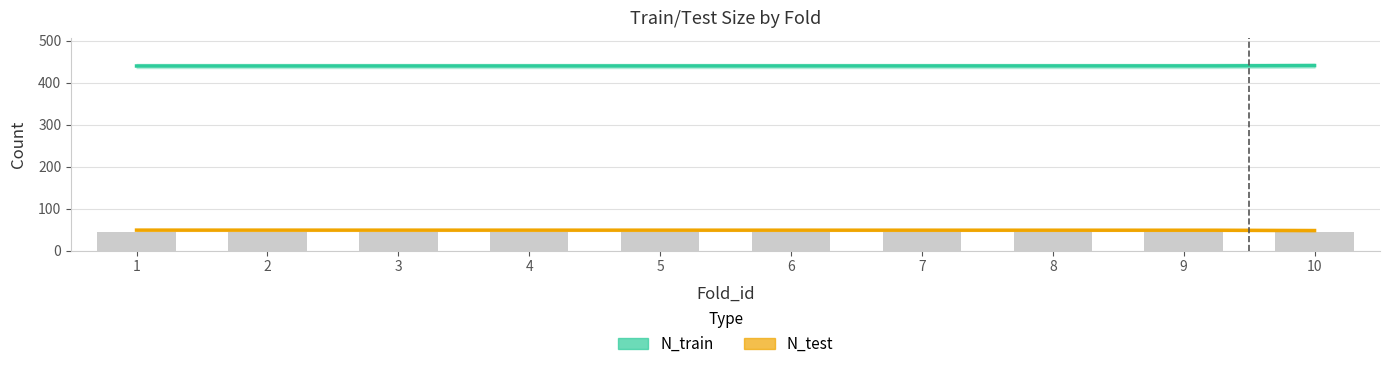

Are the bars horizontal?

No